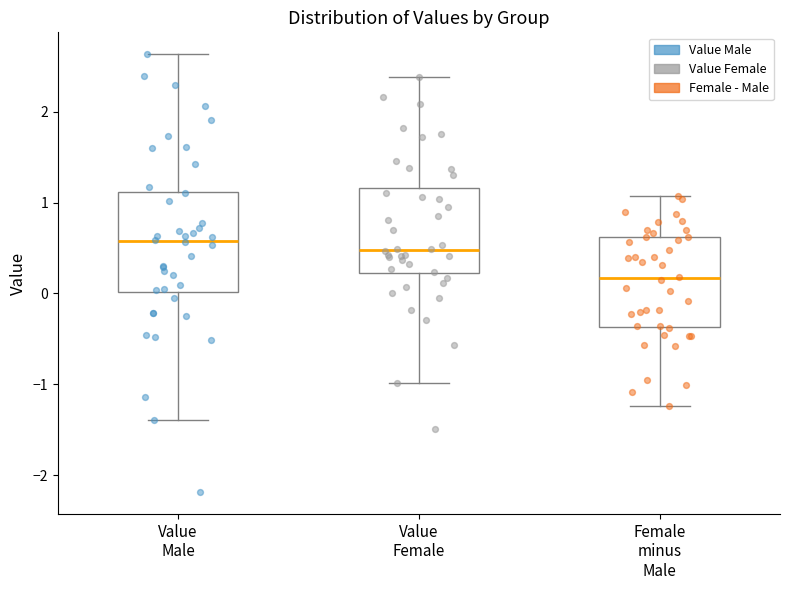

Which box has the lowest median line?

Female minus Male